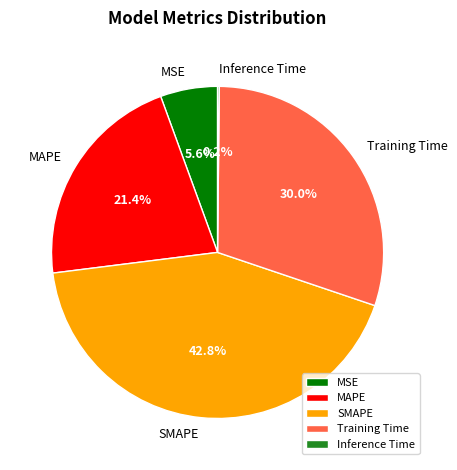

Do MAPE and Training Time together represent more than half of the pie?

Yes